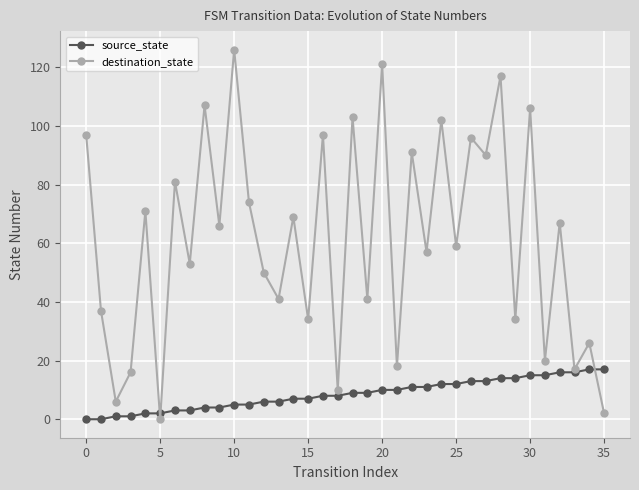

Rank the series by their average value, from highest to lowest.

destination_state, source_state